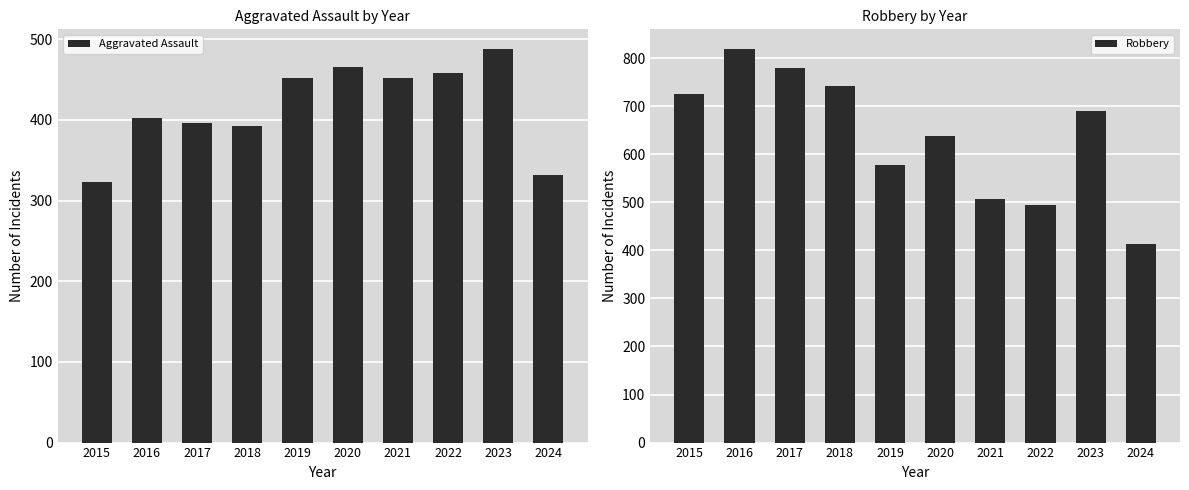

Read the Aggravated Assault value at 2015.

323